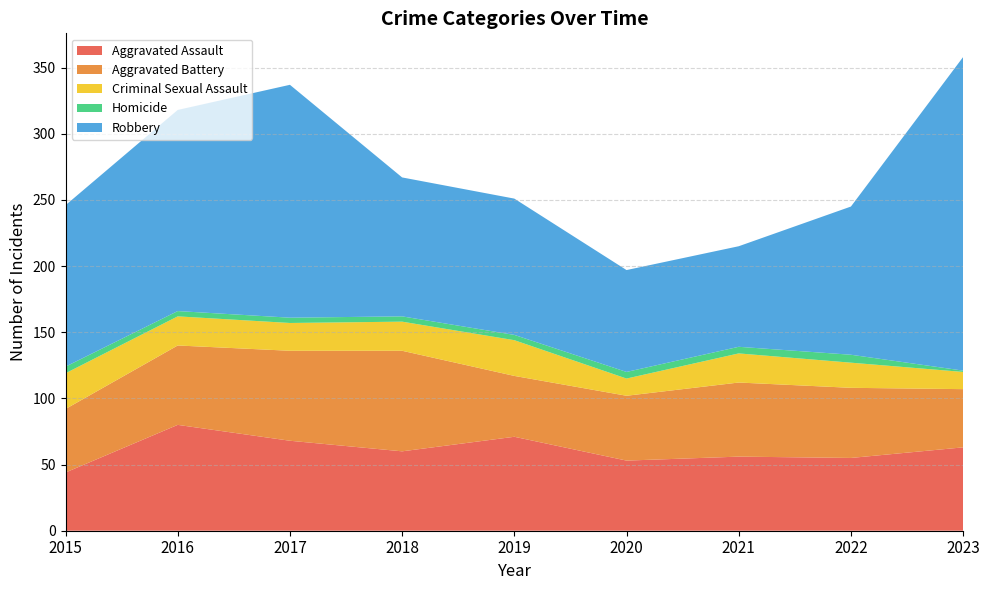

Reading right to left, list all the values displayed in this chart.

Aggravated Assault: 2023=63	2022=55	2021=56	2020=53	2019=71	2018=60	2017=68	2016=80	2015=44
Aggravated Battery: 2023=44	2022=53	2021=56	2020=49	2019=46	2018=76	2017=68	2016=60	2015=48
Criminal Sexual Assault: 2023=13	2022=19	2021=22	2020=13	2019=27	2018=22	2017=21	2016=22	2015=27
Homicide: 2023=1	2022=6	2021=5	2020=5	2019=4	2018=4	2017=4	2016=4	2015=5
Robbery: 2023=237	2022=112	2021=76	2020=77	2019=103	2018=105	2017=176	2016=152	2015=122